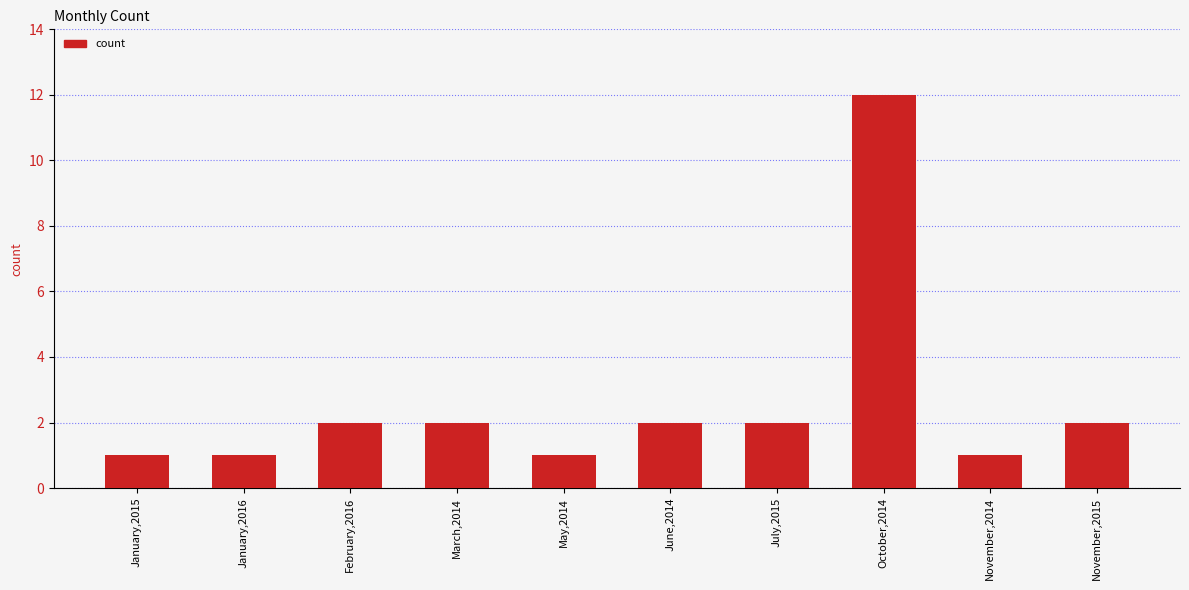

What is the difference between the second highest and second lowest values?

1